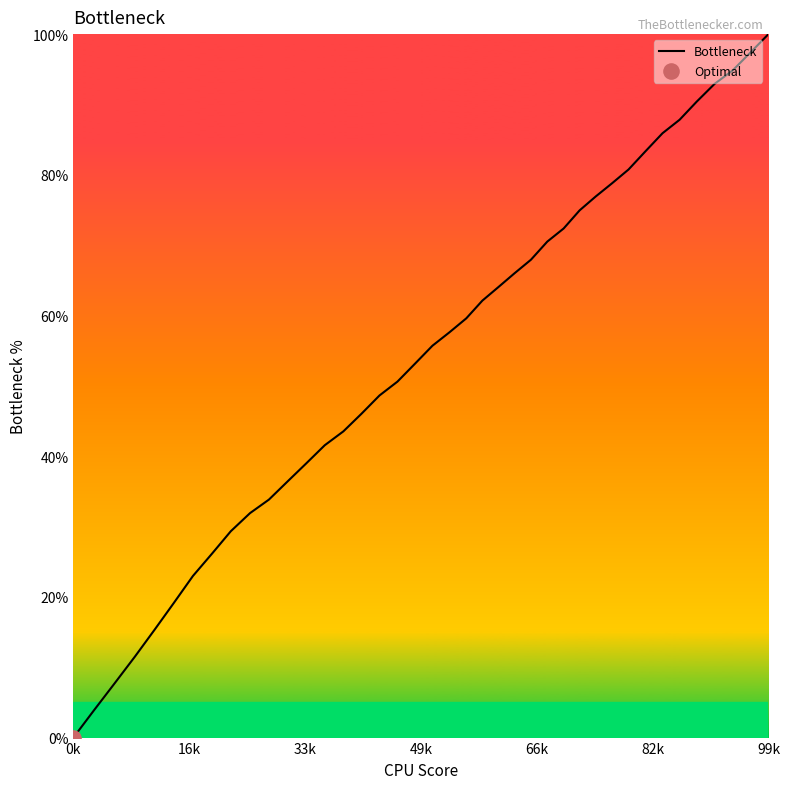

What is the maximum value shown in the chart?

100.0